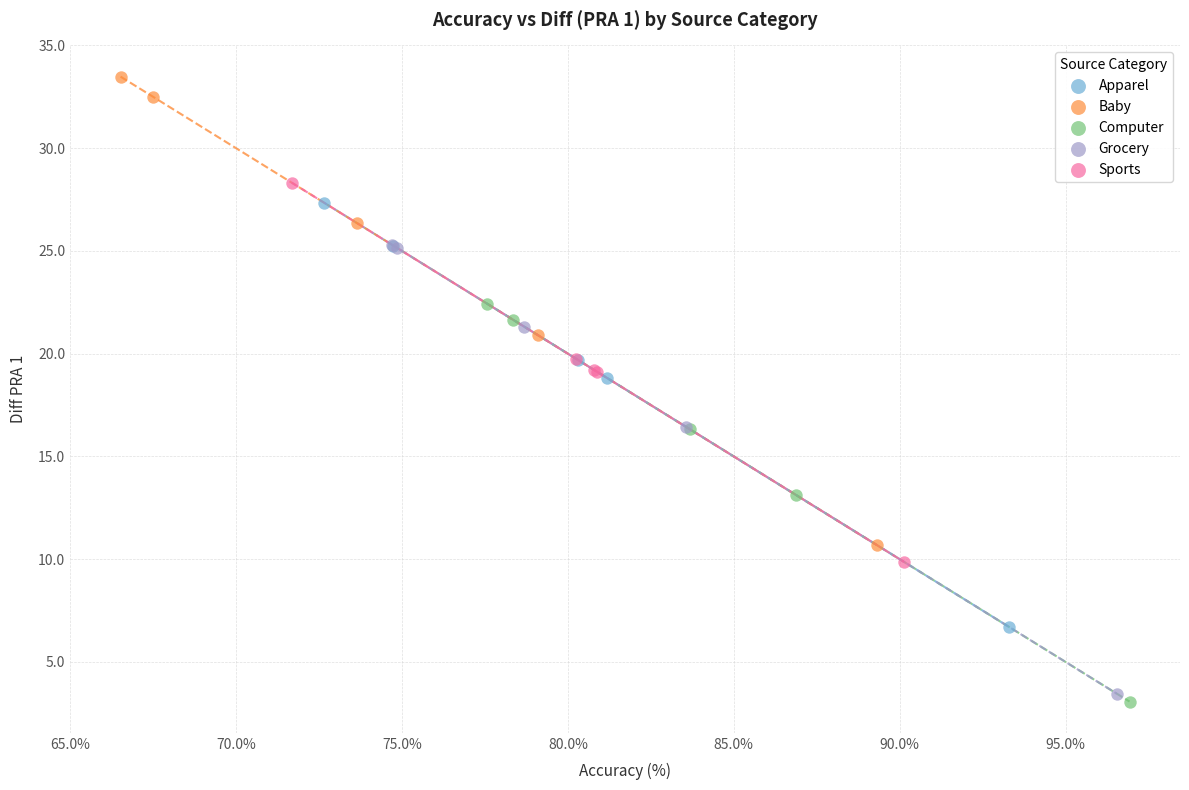

Which series reaches the maximum Y coordinate?

Baby